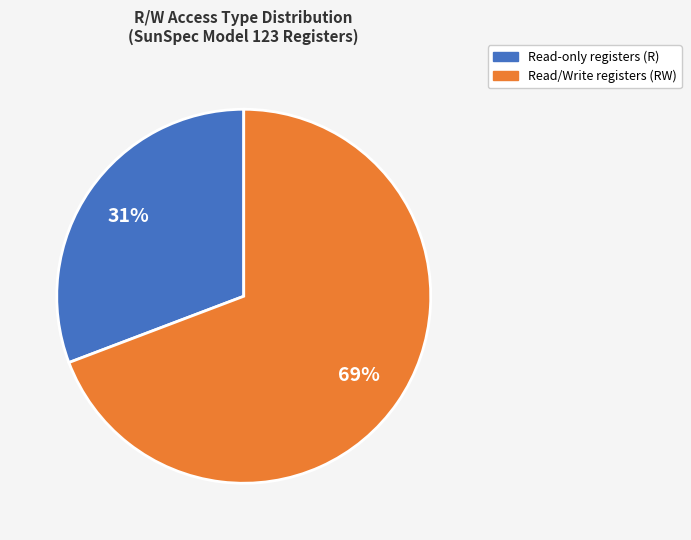

Is there any slice that represents more than half of the pie?

Yes